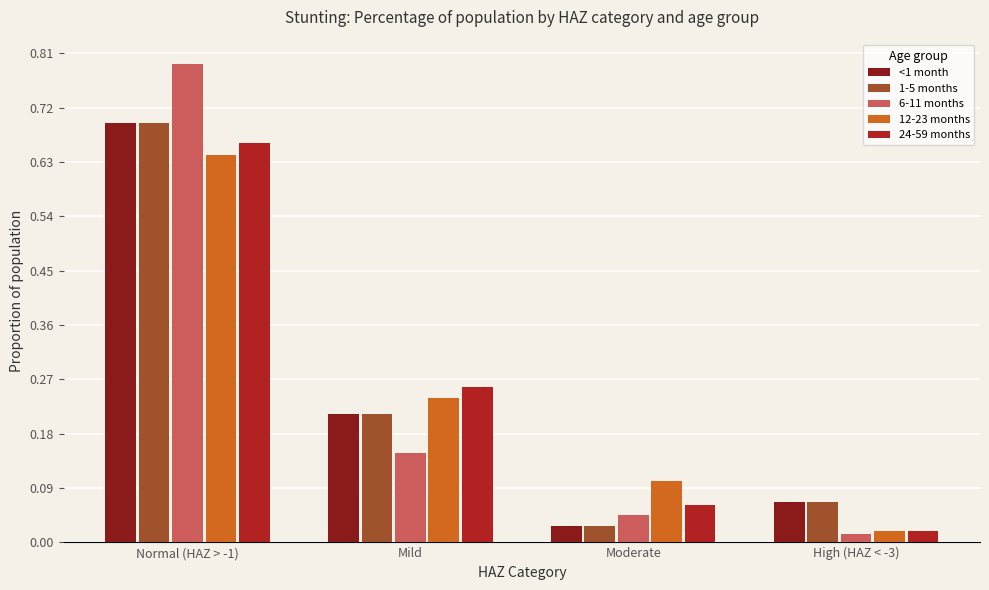

Where is 1-5 months nearest to the value 0?

Moderate